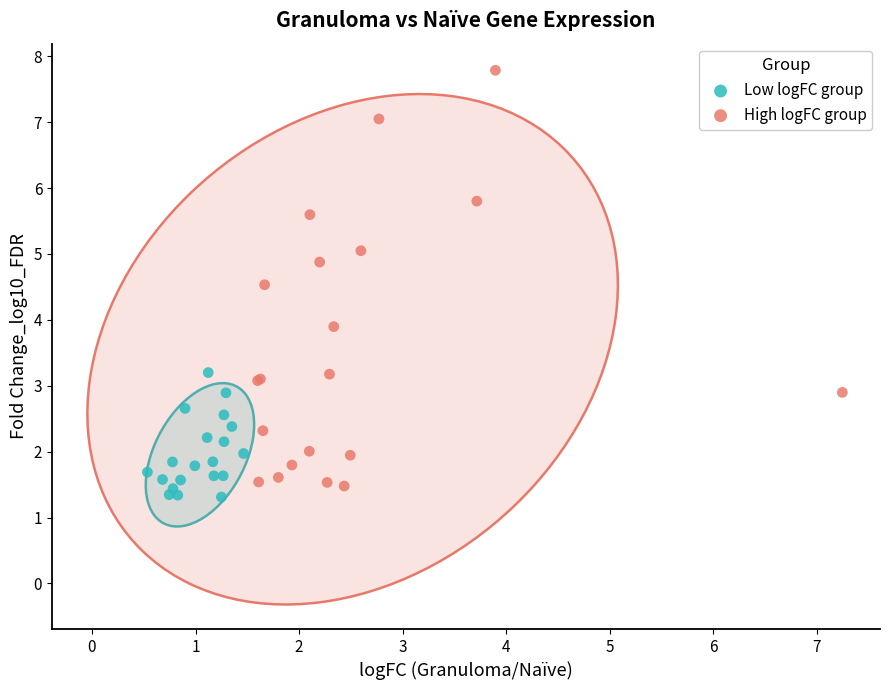

Which series has the largest Y range (max minus min)?

High logFC group